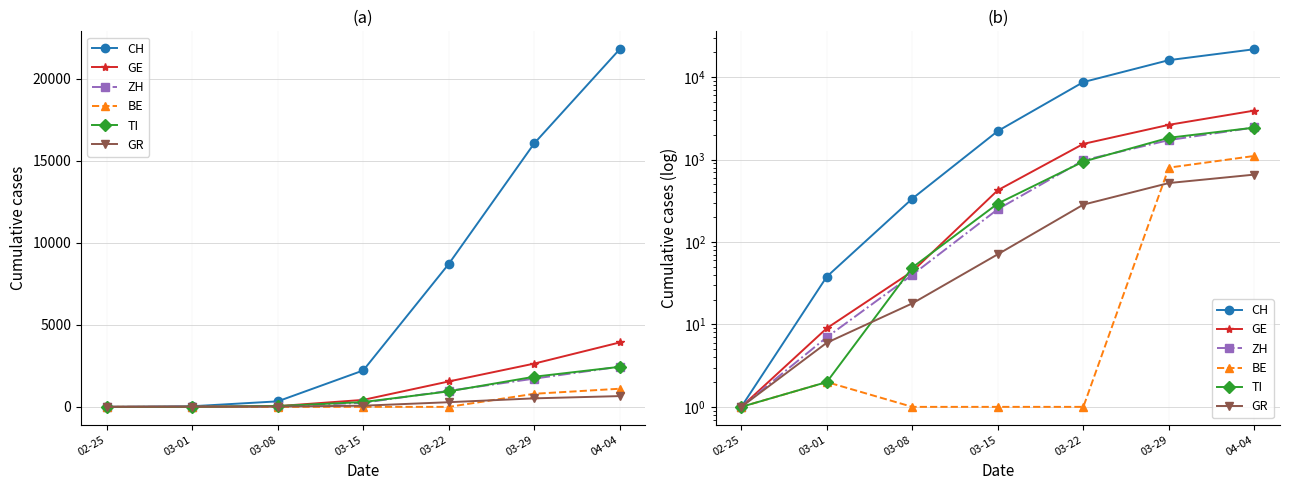

What is the minimum value for TI?

1